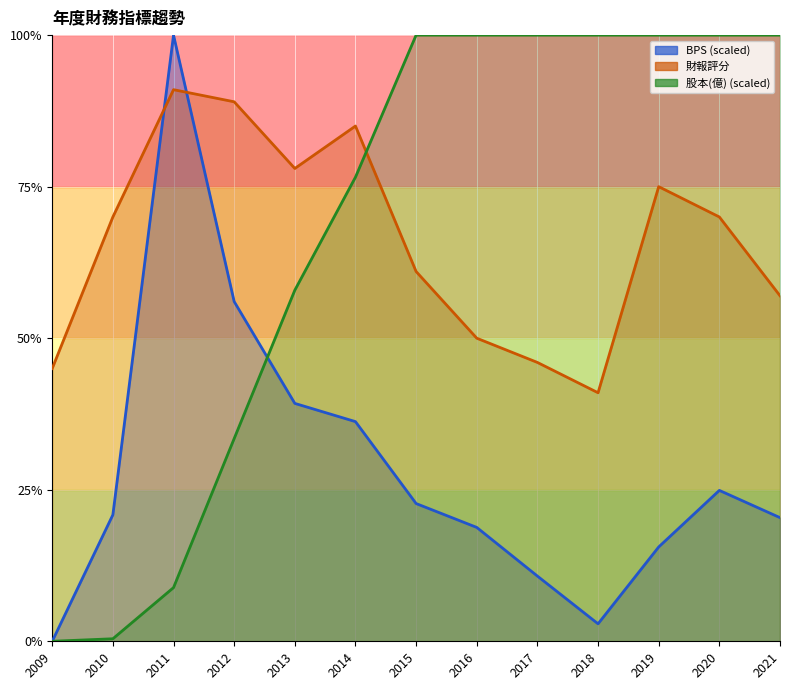

Which category has the lowest value across all series?

2009